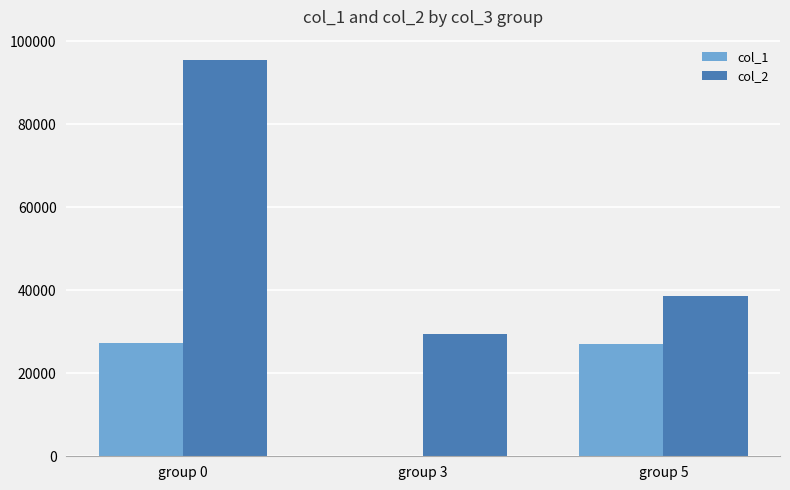

Which series changed the most between group 0 and group 5?

col_2